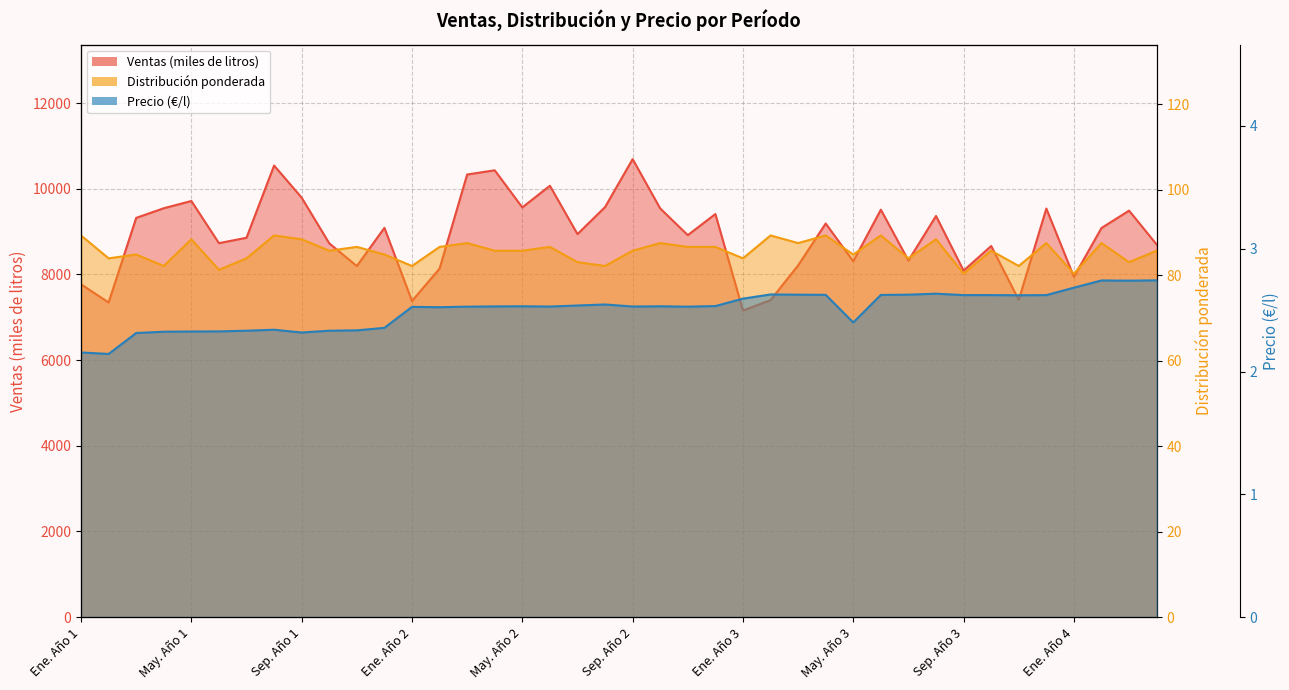

Reading right to left, extract all data points from this chart.

Ventas (miles de litros): Abr. Año 4=8699.5	Mar. Año 4=9490.5	Feb. Año 4=9085.1	Ene. Año 4=7945.6	Dic. Año 3=9539.4	Nov. Año 3=7405.3	Oct. Año 3=8665.3	Sep. Año 3=8089.4	Ago. Año 3=9366.3	Jul. Año 3=8325.2	Jun. Año 3=9513.2	May. Año 3=8308.2	Abr. Año 3=9189.7	Mar. Año 3=8211.6	Feb. Año 3=7400.2	Ene. Año 3=7159.0	Dic. Año 2=9411.2	Nov. Año 2=8918.6	Oct. Año 2=9541.5	Sep. Año 2=10693.5	Ago. Año 2=9573.4	Jul. Año 2=8942.4	Jun. Año 2=10071.7	May. Año 2=9565.7	Abr. Año 2=10432.7	Mar. Año 2=10334.2	Feb. Año 2=8137.0	Ene. Año 2=7380.8	Dic. Año 1=9088.4	Nov. Año 1=8196.5	Oct. Año 1=8726.8	Sep. Año 1=9793.1	Ago. Año 1=10543.6	Jul. Año 1=8857.5	Jun. Año 1=8731.3	May. Año 1=9715.7	Abr. Año 1=9546.8	Mar. Año 1=9321.6	Feb. Año 1=7345.8	Ene. Año 1=7770.3
Distribución ponderada: Abr. Año 4=85.7	Mar. Año 4=83.0	Feb. Año 4=87.5	Ene. Año 4=80.4	Dic. Año 3=87.5	Nov. Año 3=82.2	Oct. Año 3=85.7	Sep. Año 3=80.4	Ago. Año 3=88.4	Jul. Año 3=83.9	Jun. Año 3=89.3	May. Año 3=84.8	Abr. Año 3=89.3	Mar. Año 3=87.5	Feb. Año 3=89.3	Ene. Año 3=83.9	Dic. Año 2=86.6	Nov. Año 2=86.6	Oct. Año 2=87.5	Sep. Año 2=85.7	Ago. Año 2=82.2	Jul. Año 2=83.0	Jun. Año 2=86.6	May. Año 2=85.7	Abr. Año 2=85.7	Mar. Año 2=87.5	Feb. Año 2=86.6	Ene. Año 2=82.2	Dic. Año 1=84.8	Nov. Año 1=86.6	Oct. Año 1=85.7	Sep. Año 1=88.4	Ago. Año 1=89.3	Jul. Año 1=83.9	Jun. Año 1=81.3	May. Año 1=88.4	Abr. Año 1=82.2	Mar. Año 1=84.8	Feb. Año 1=83.9	Ene. Año 1=89.3
Precio (€/l): Abr. Año 4=2.7	Mar. Año 4=2.7	Feb. Año 4=2.7	Ene. Año 4=2.7	Dic. Año 3=2.6	Nov. Año 3=2.6	Oct. Año 3=2.6	Sep. Año 3=2.6	Ago. Año 3=2.6	Jul. Año 3=2.6	Jun. Año 3=2.6	May. Año 3=2.4	Abr. Año 3=2.6	Mar. Año 3=2.6	Feb. Año 3=2.6	Ene. Año 3=2.6	Dic. Año 2=2.5	Nov. Año 2=2.5	Oct. Año 2=2.5	Sep. Año 2=2.5	Ago. Año 2=2.5	Jul. Año 2=2.5	Jun. Año 2=2.5	May. Año 2=2.5	Abr. Año 2=2.5	Mar. Año 2=2.5	Feb. Año 2=2.5	Ene. Año 2=2.5	Dic. Año 1=2.4	Nov. Año 1=2.3	Oct. Año 1=2.3	Sep. Año 1=2.3	Ago. Año 1=2.3	Jul. Año 1=2.3	Jun. Año 1=2.3	May. Año 1=2.3	Abr. Año 1=2.3	Mar. Año 1=2.3	Feb. Año 1=2.1	Ene. Año 1=2.2